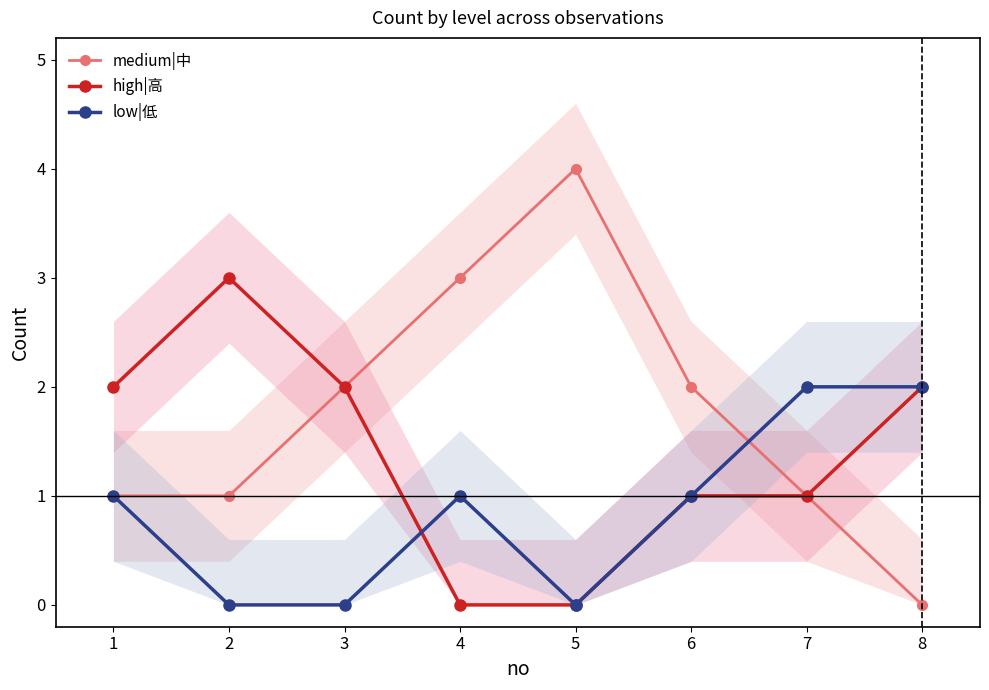

Which has a higher value, 2 or 1?

2